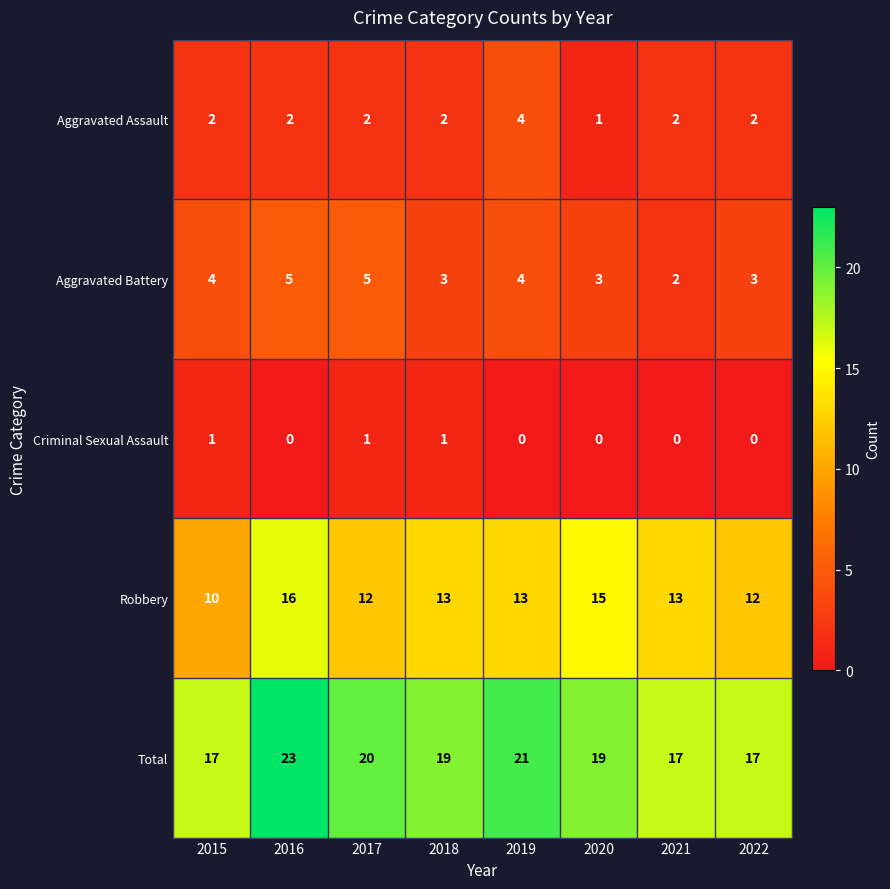

What is the total value across all series at 2021?

34